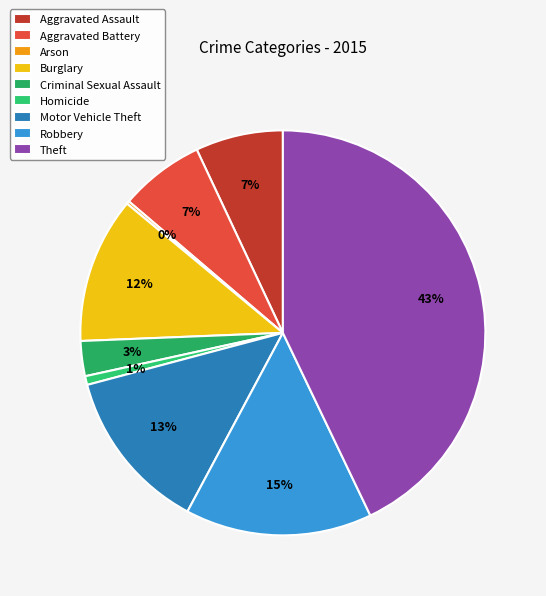

How many segments does this pie chart have?

9